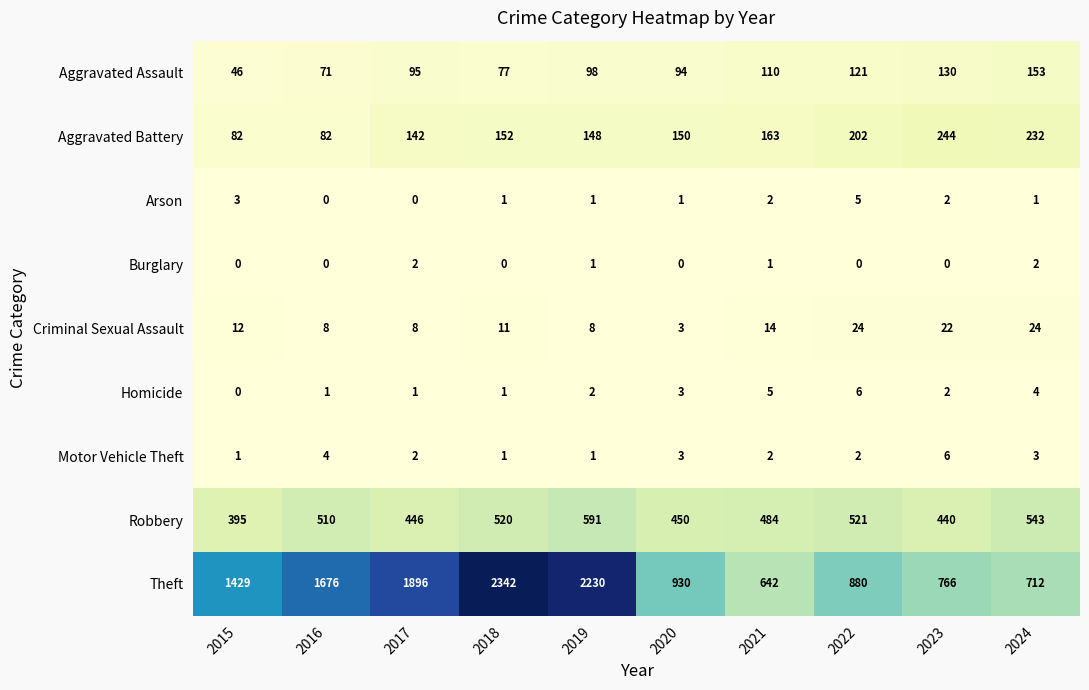

At which category does the chart reach its peak across all series?

2018